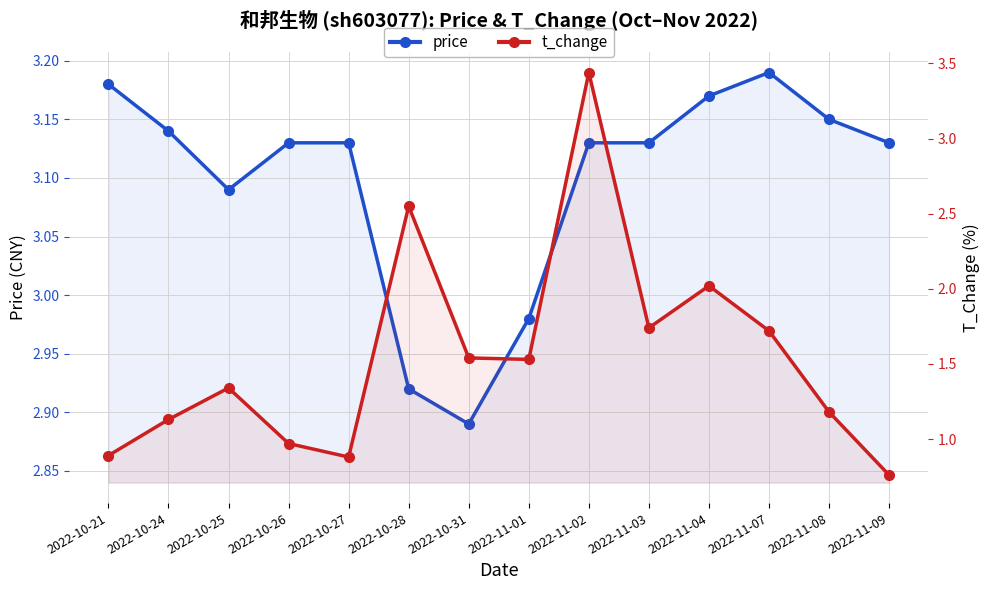

What is the greatest value displayed?

3.4